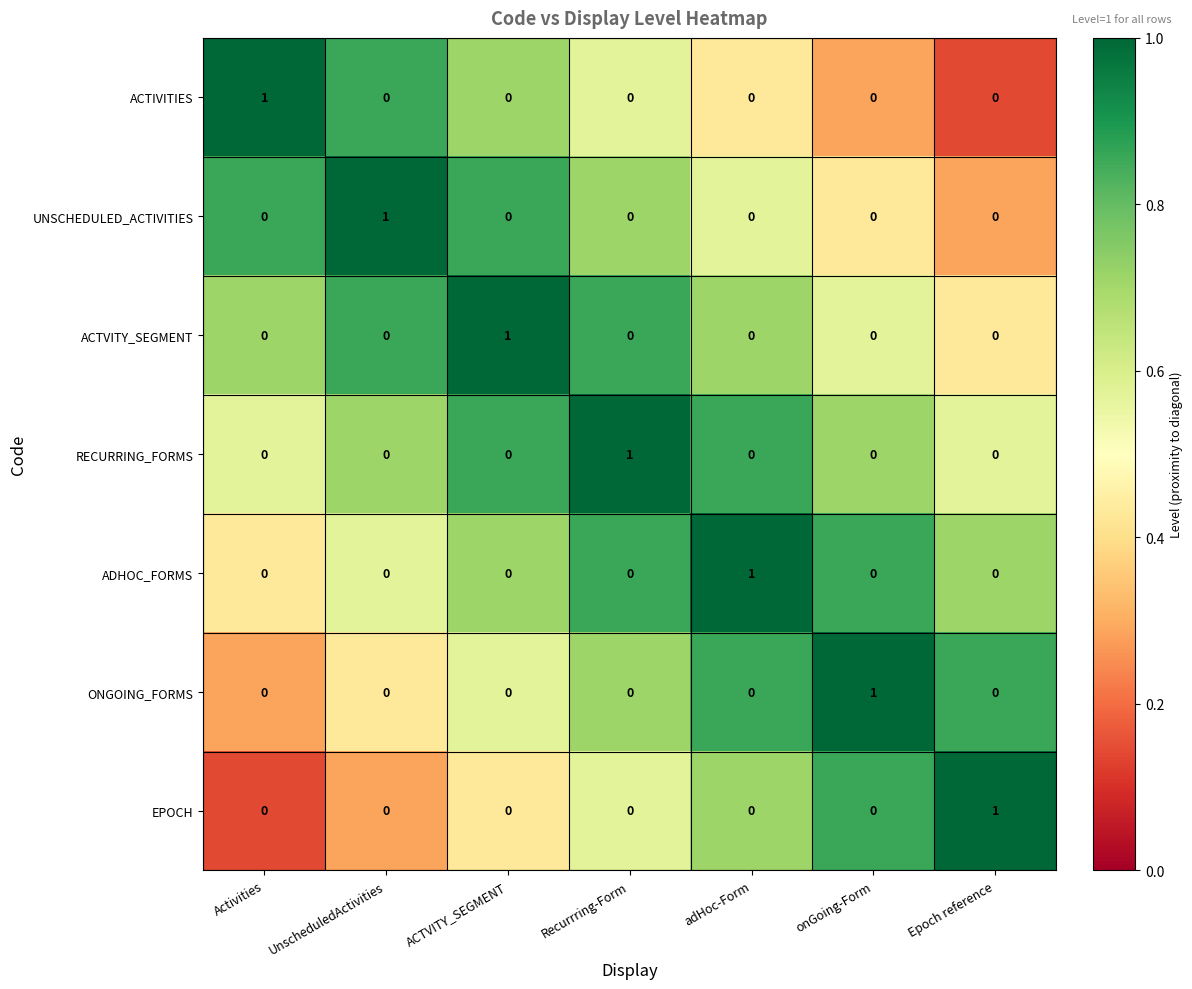

At which label does ONGOING_FORMS reach its peak?

onGoing-Form